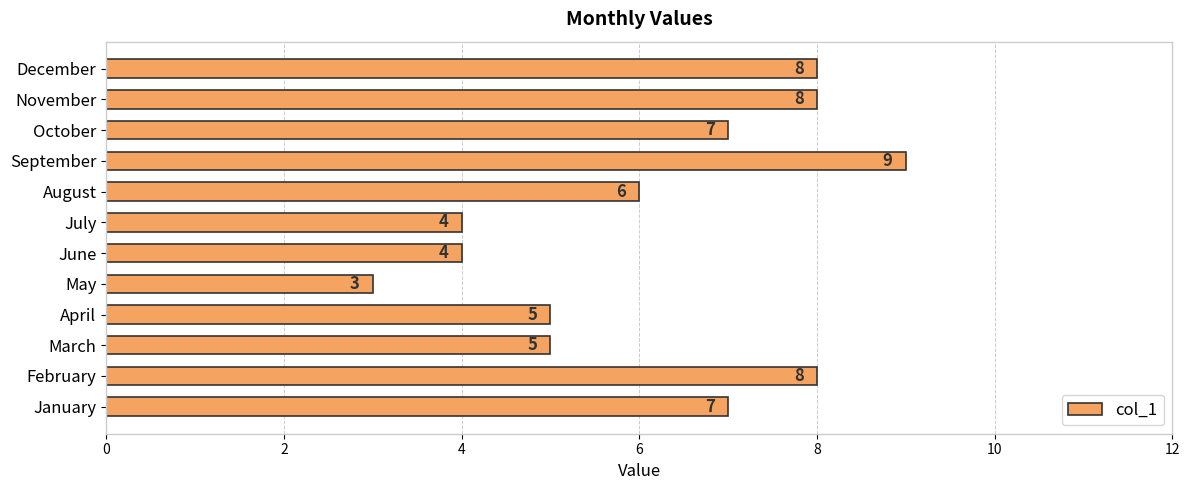

What is the sum of all values?

74